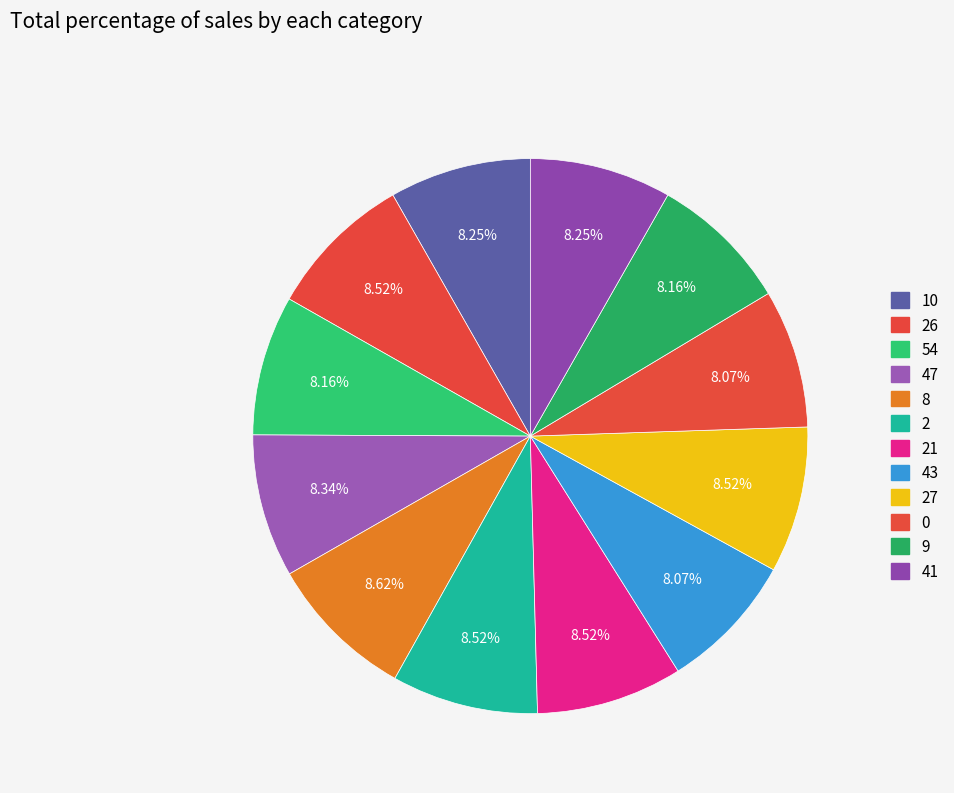

To the nearest percent, what is the difference between the largest and smallest slice percentages?

1%